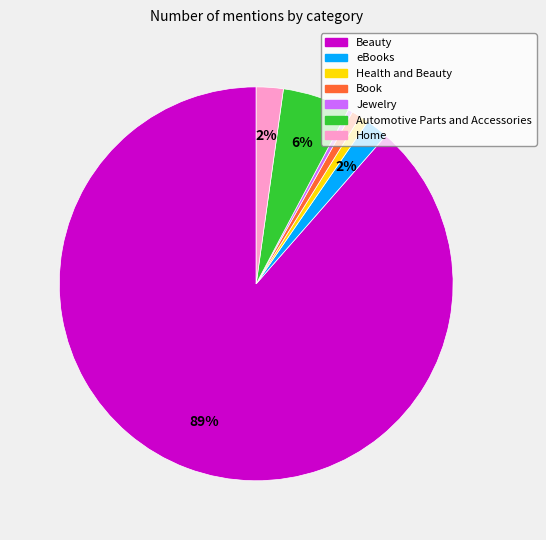

How many segments does this pie chart have?

7